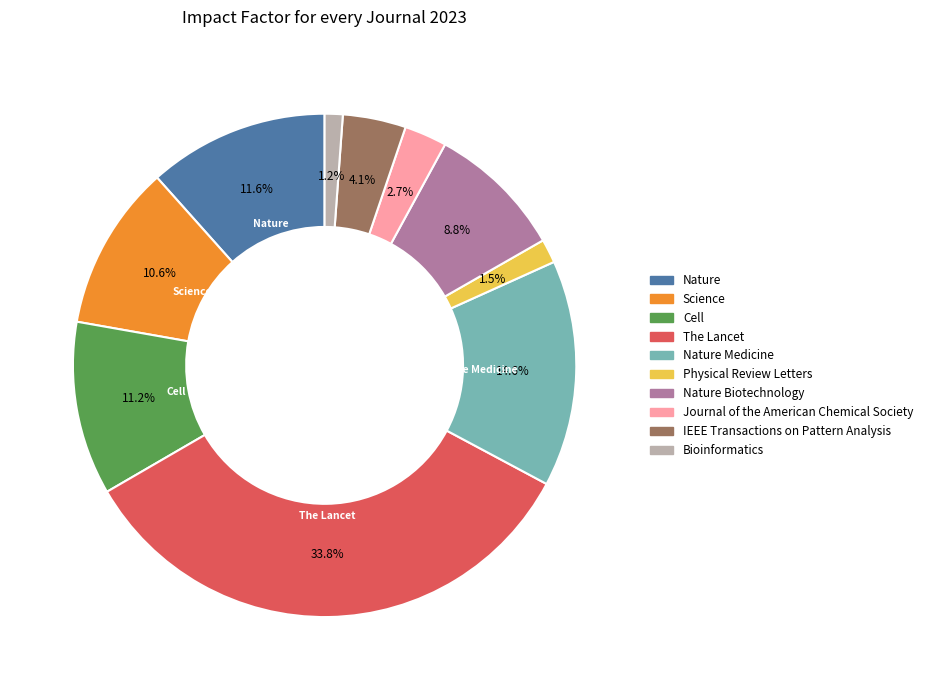

Is the sum of IEEE Transactions on Pattern Analysis and The Lancet greater than half?

No